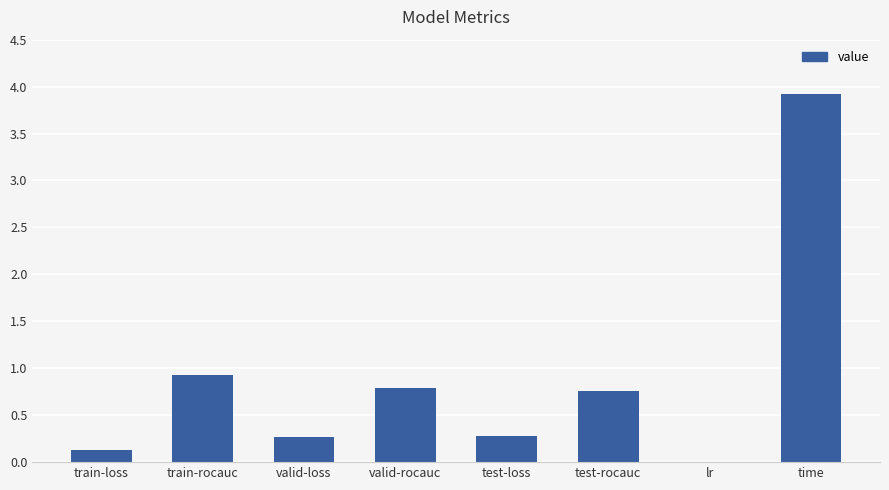

Approximately how many times larger is the value at valid-loss compared to time?

0.1